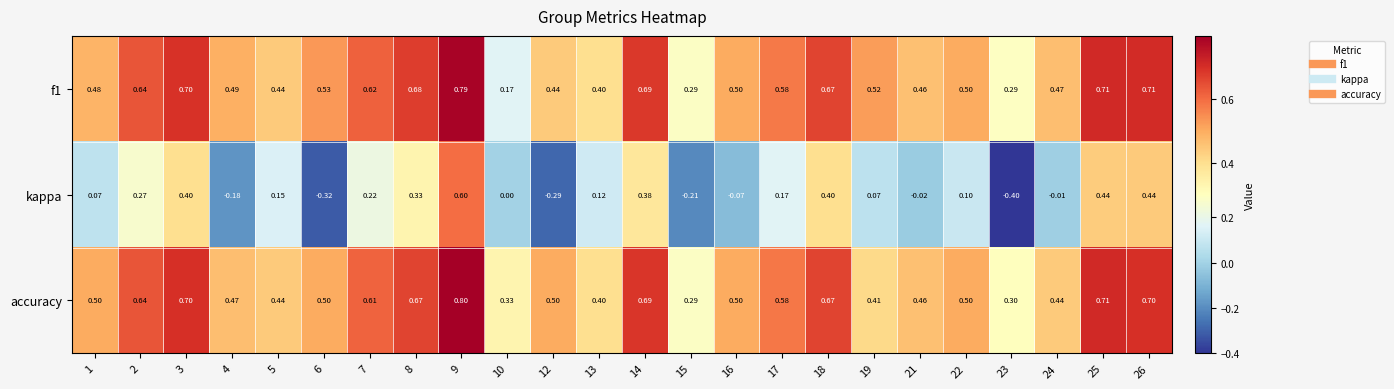

What is the spread (max minus min) of values at 26?

0.3